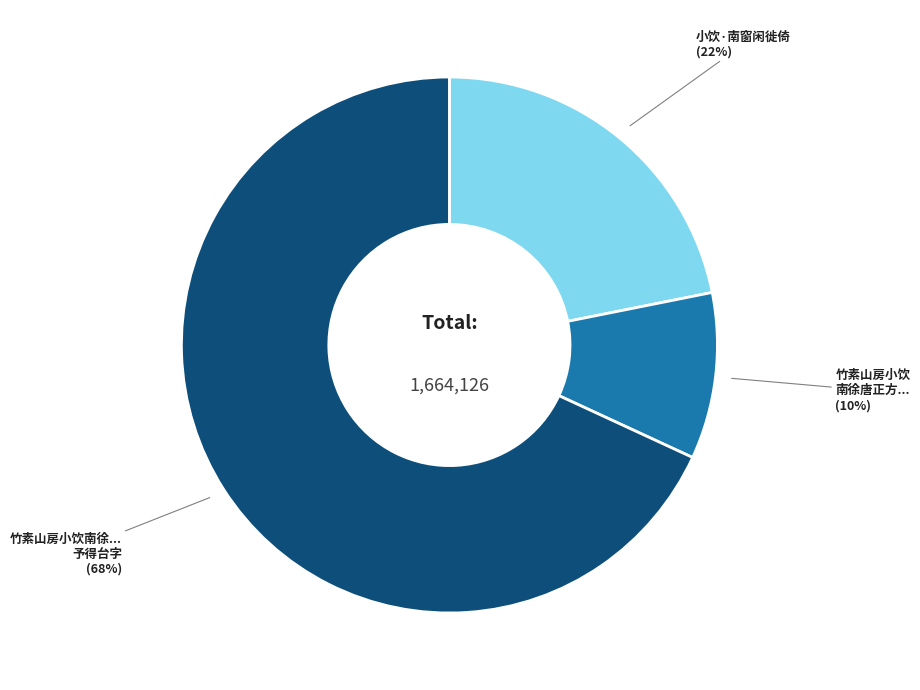

Does any single category account for the majority?

Yes